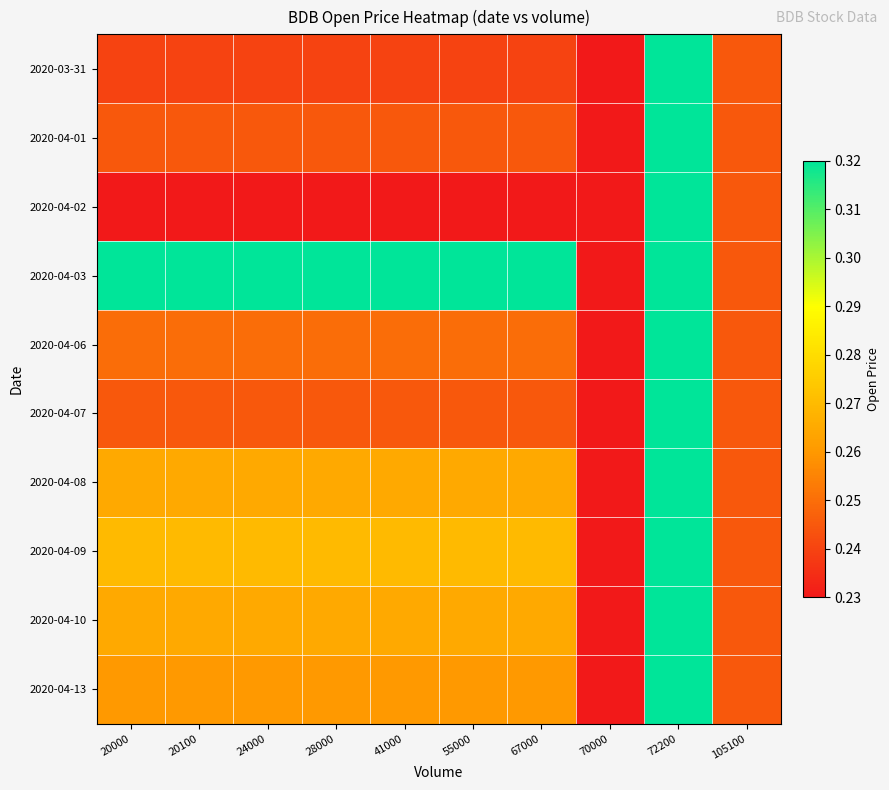

What is the minimum value shown in the chart?

0.2